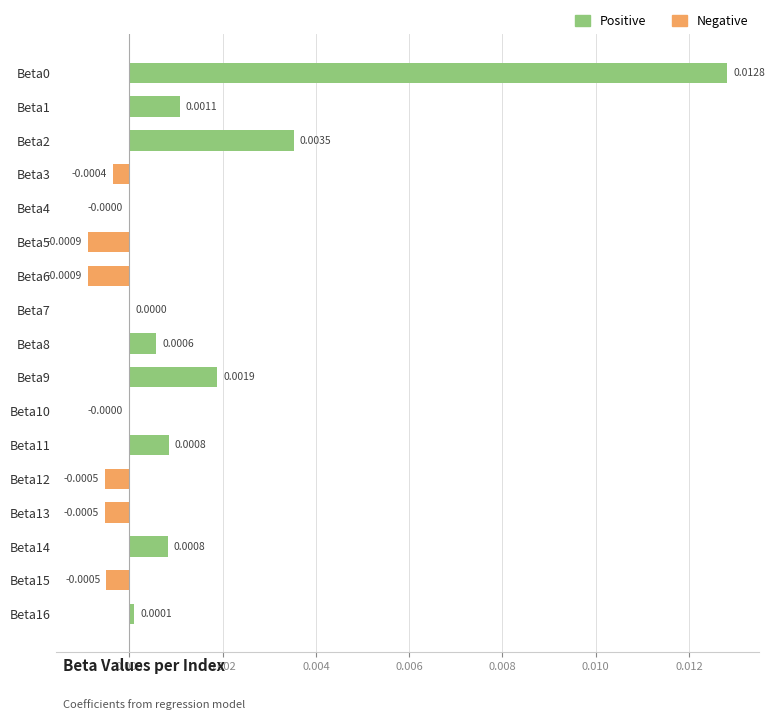

Between Beta13 and Beta4, which is larger?

Beta4